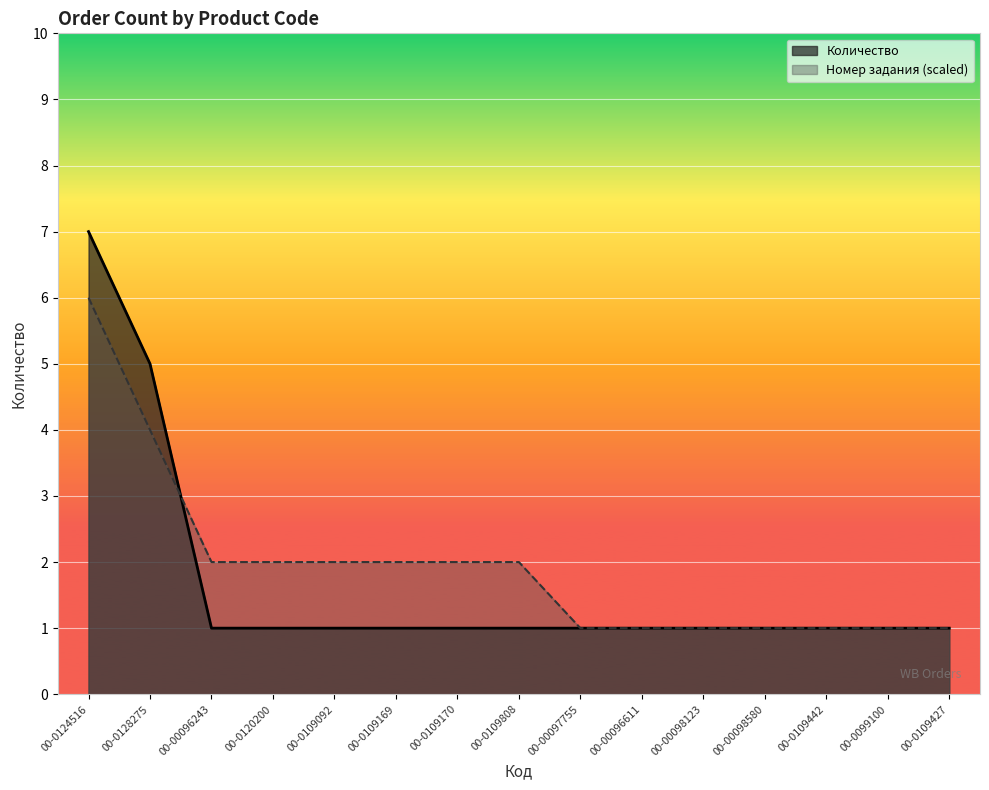

What is the value of the Количество point at the 9th from the left?

1